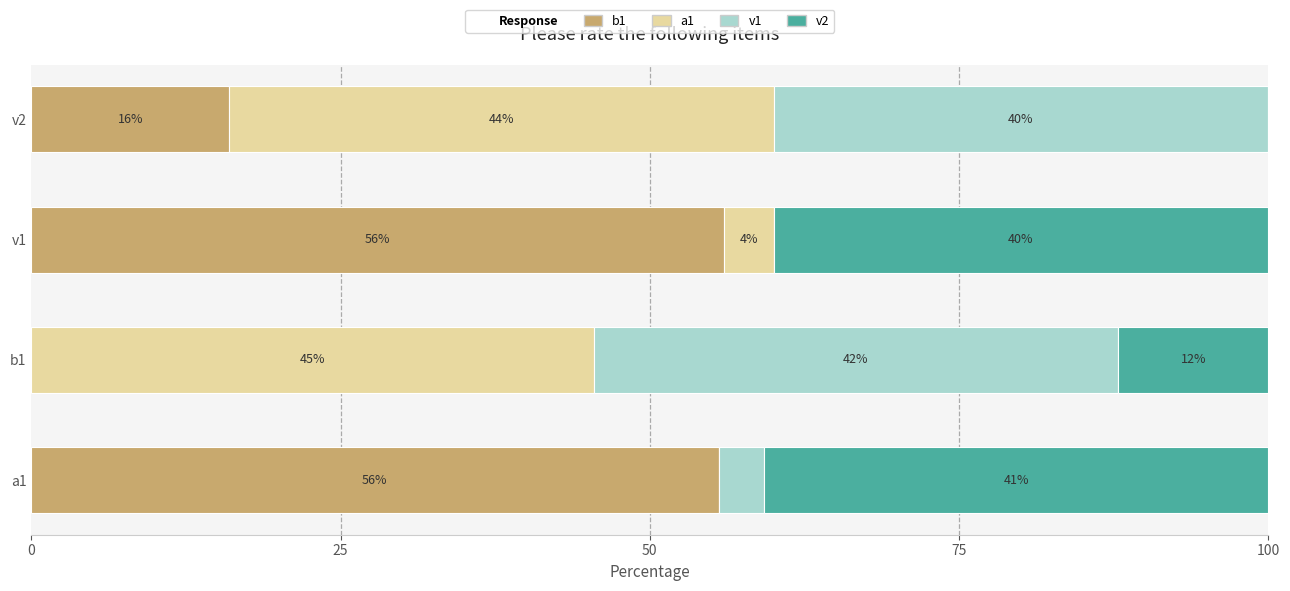

What is the total value across all series at v1?

100.0